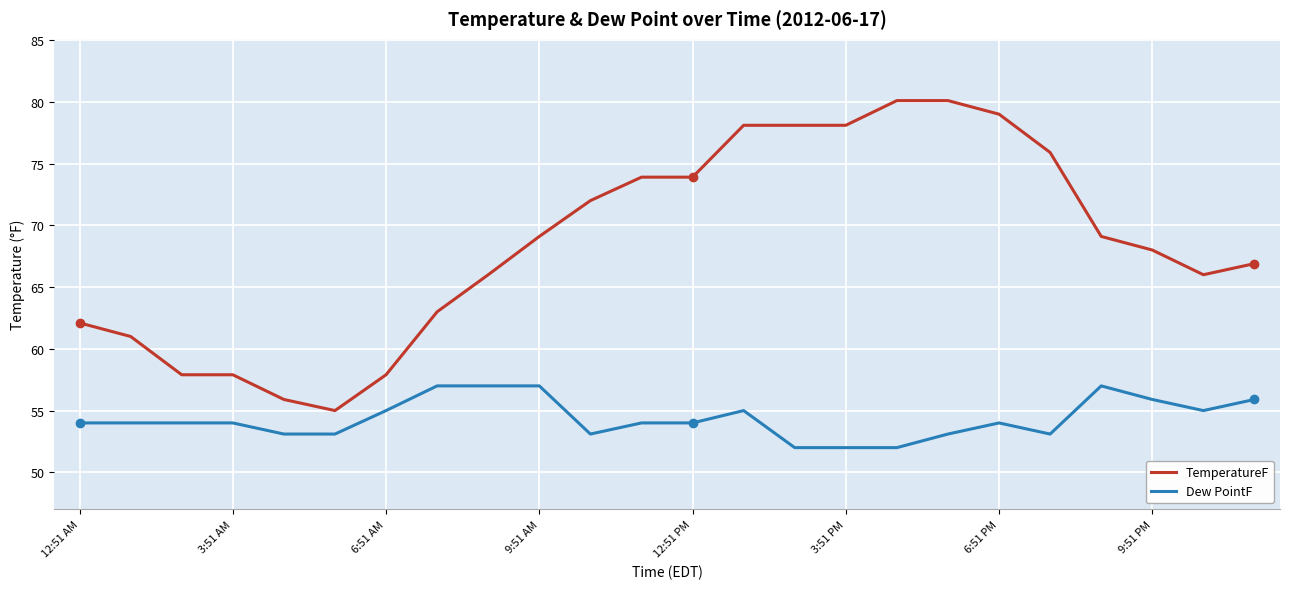

What is the smallest value displayed?

52.0